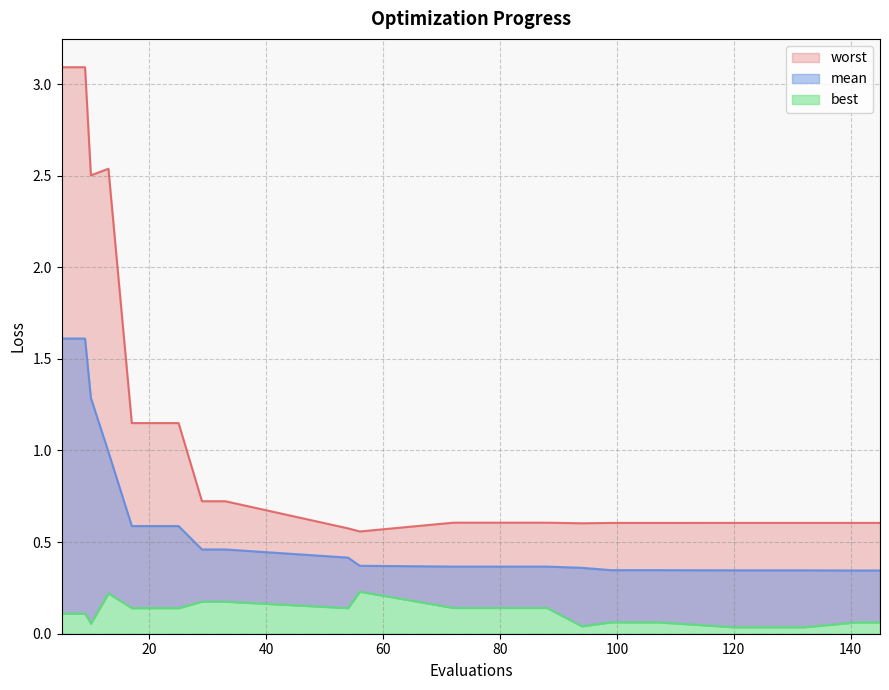

Reading right to left, extract all data points from this chart.

mean: 0.3	0.3	0.3	0.3	0.3	0.3	0.4	0.4	0.4	0.4	0.4	0.5	0.5	0.6	0.6	0.6	1.0	1.3	1.6	1.6
best: 0.1	0.1	0.0	0.0	0.1	0.1	0.0	0.1	0.1	0.2	0.1	0.2	0.2	0.1	0.1	0.1	0.2	0.1	0.1	0.1
worst: 0.6	0.6	0.6	0.6	0.6	0.6	0.6	0.6	0.6	0.6	0.6	0.7	0.7	1.1	1.1	1.1	2.5	2.5	3.1	3.1